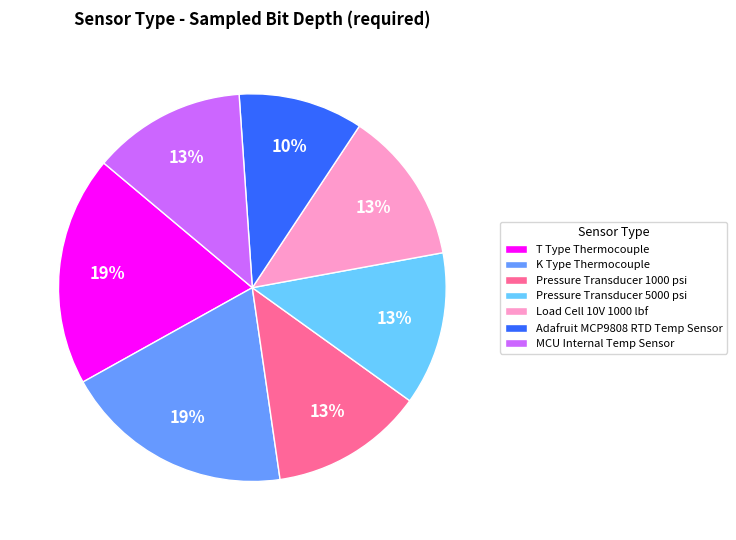

The MCU Internal Temp Sensor slice represents 13% of the pie. True or false?

True